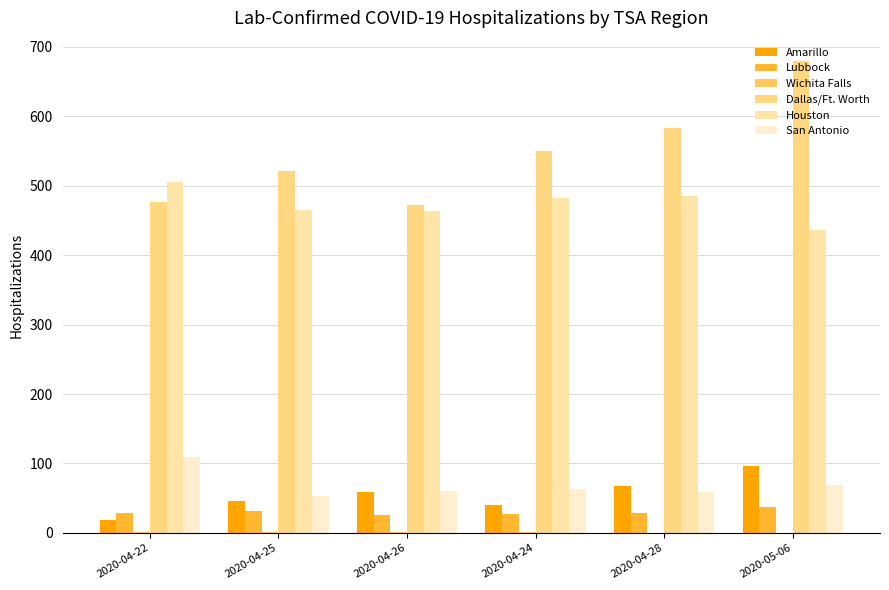

True or false: San Antonio has a value of 53 at 2020-04-25.

True